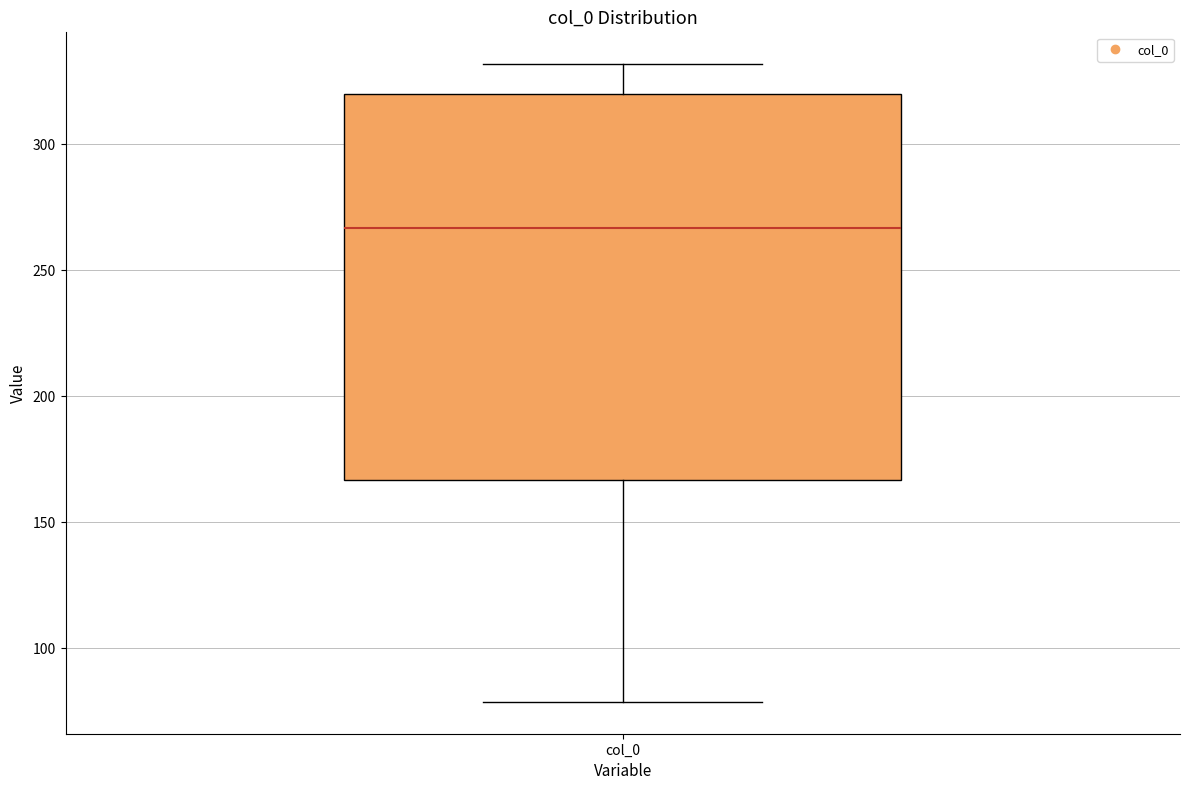

Where is the upper edge of the box for col_0 on the y-axis? The values are not printed on the chart, so give them approximately, as read against the axis.

320